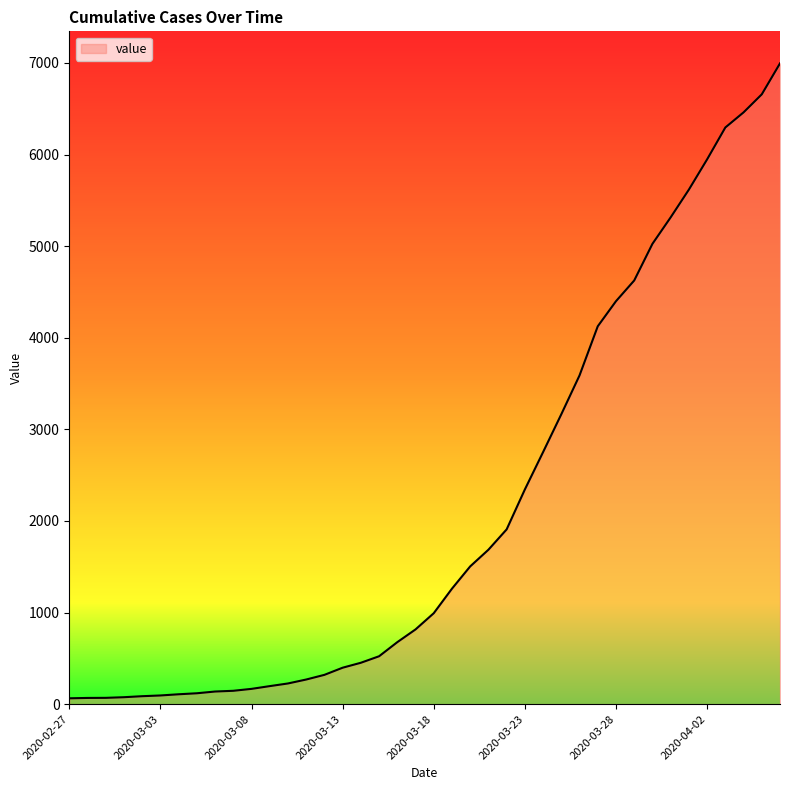

What is the greatest value displayed?

6995